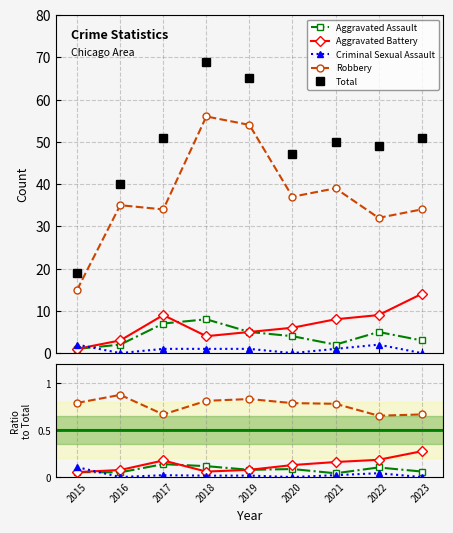

Which series has the largest total across all categories?

Total